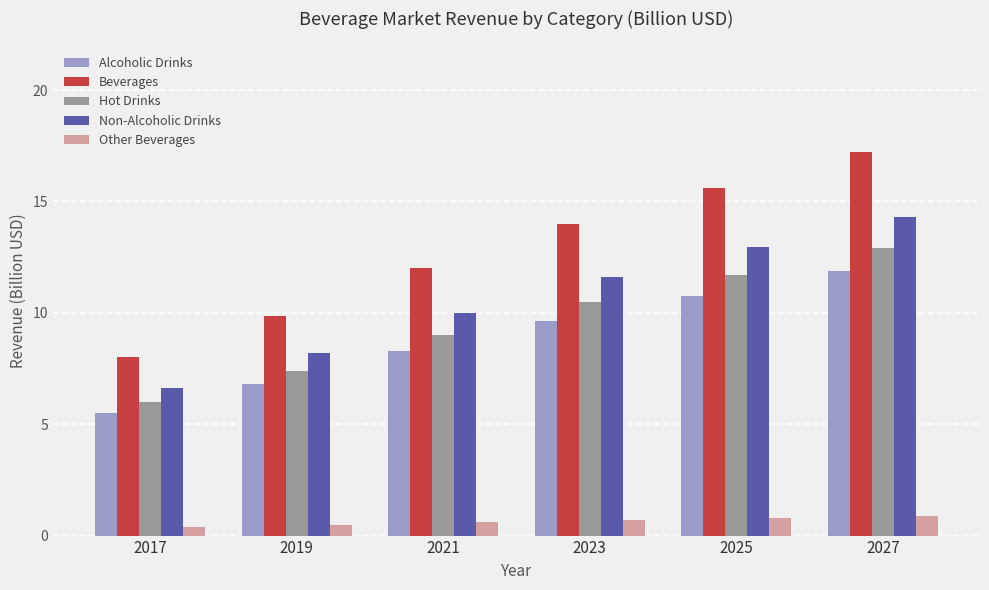

The Hot Drinks series shows 3.1 at 2019. True or false?

False